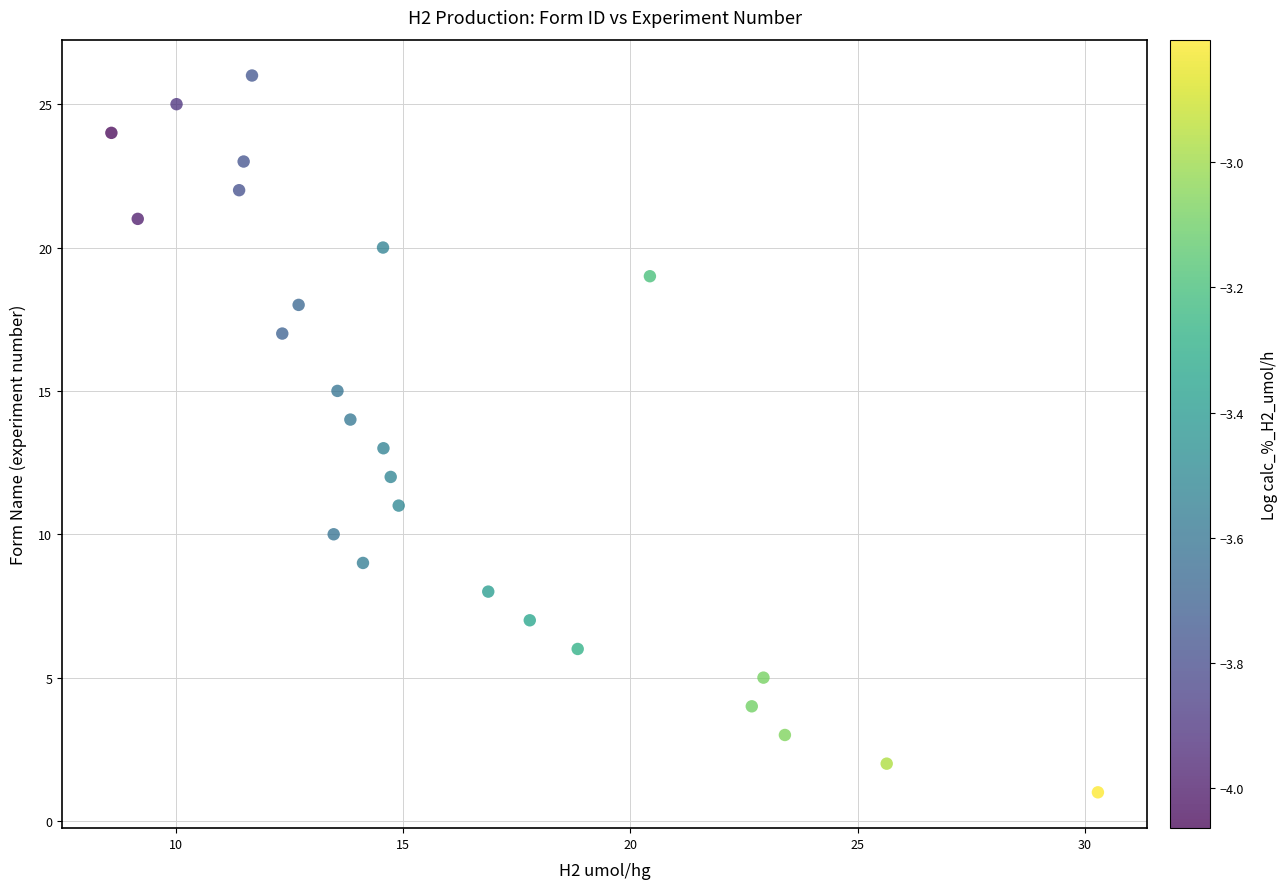

What is the range of Y values (max minus min)?

25